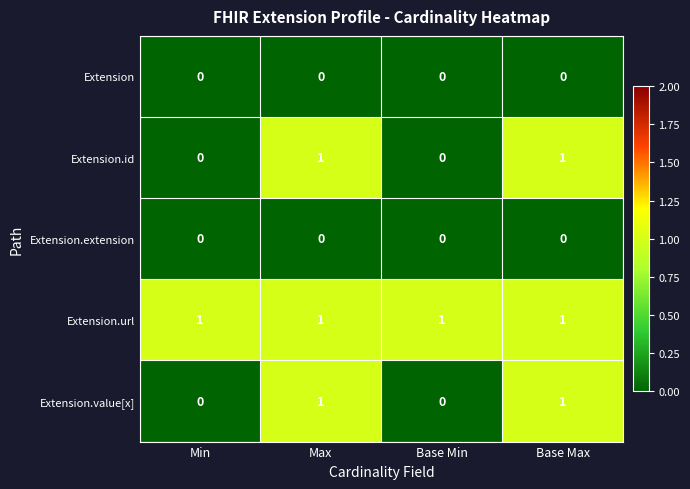

The value of Extension.extension at Max is 0. True or false?

True